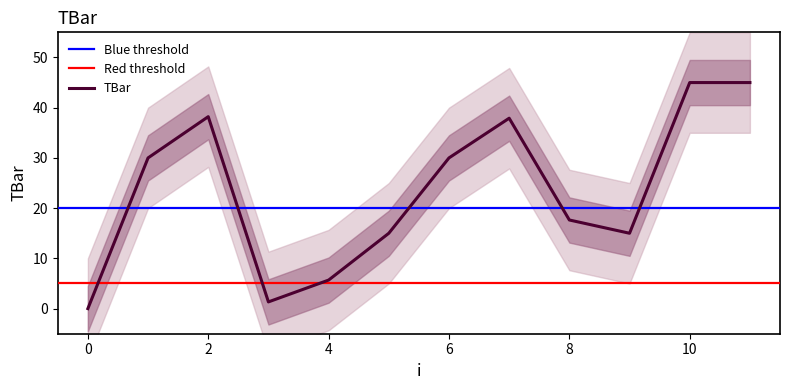

Which has a higher value, 4 or 9?

9